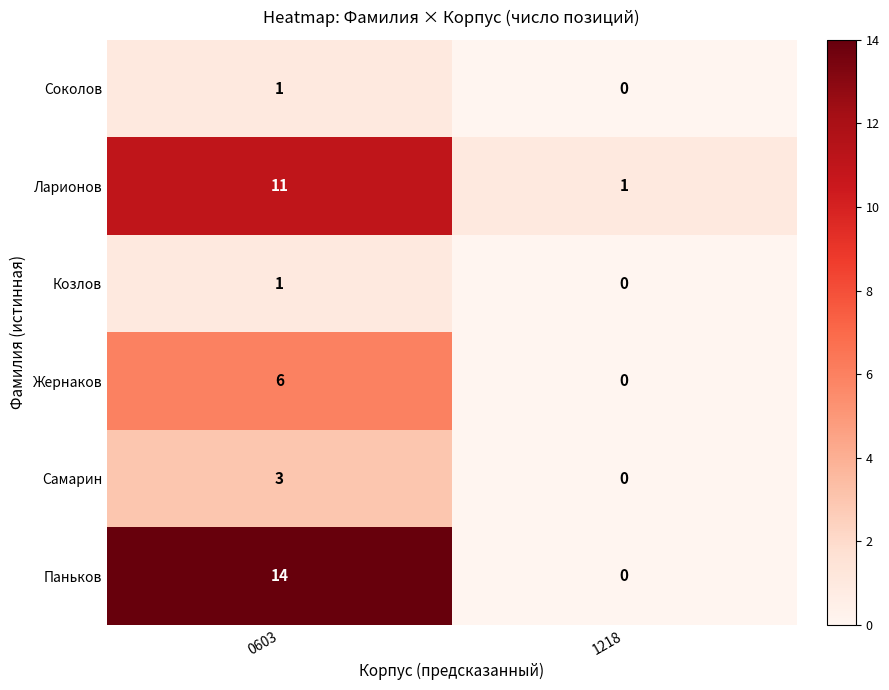

At which category is the sum across all series the highest?

0603